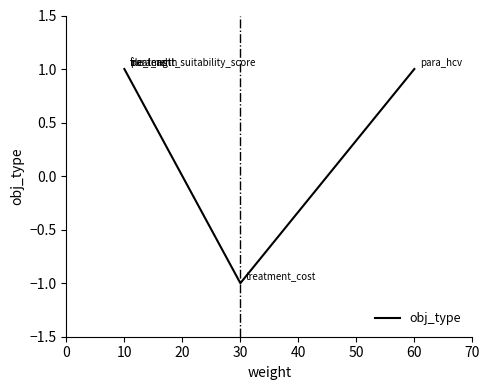

How many values are between 1 and 2?

4